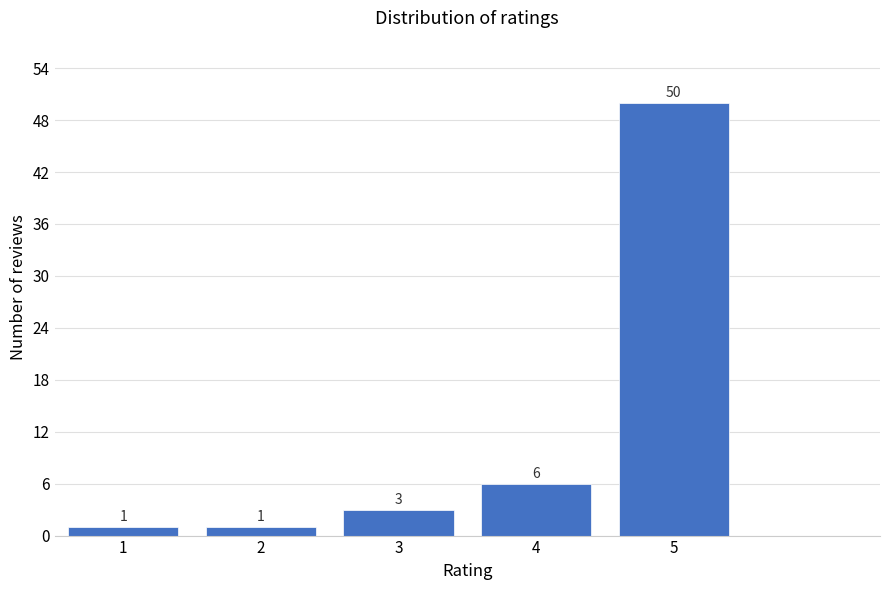

Reading left to right, what are all the values shown in this chart?

1	1	3	6	50